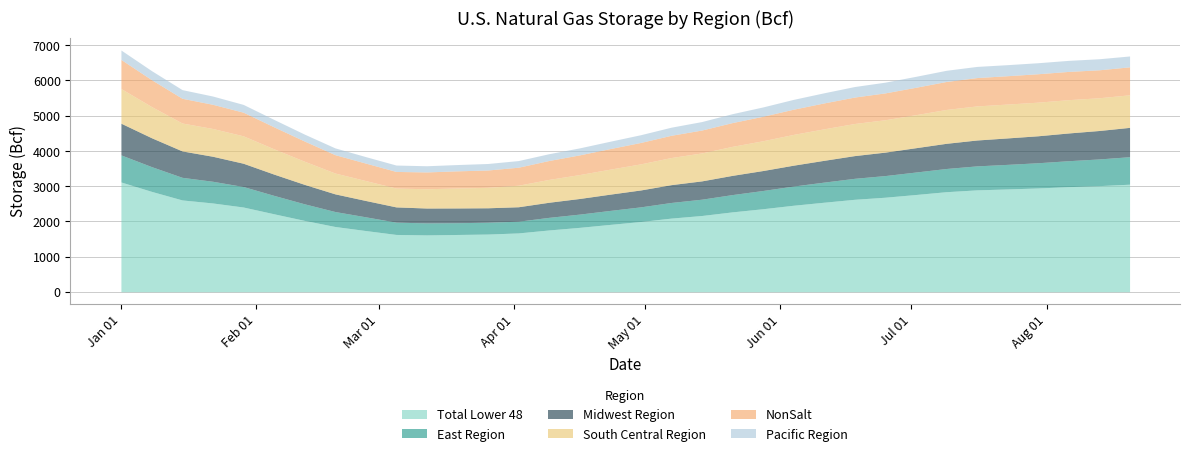

What is the sum of the Total Lower 48 values at 2010-02-05 and 2010-04-02?

3884